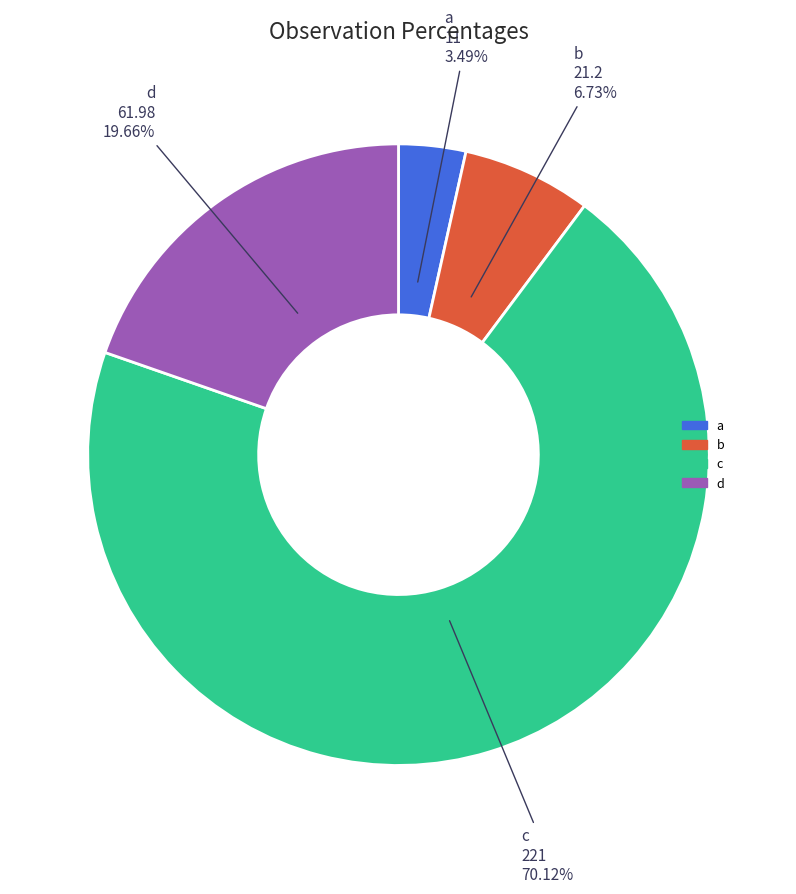

How many slices are in this pie chart?

4